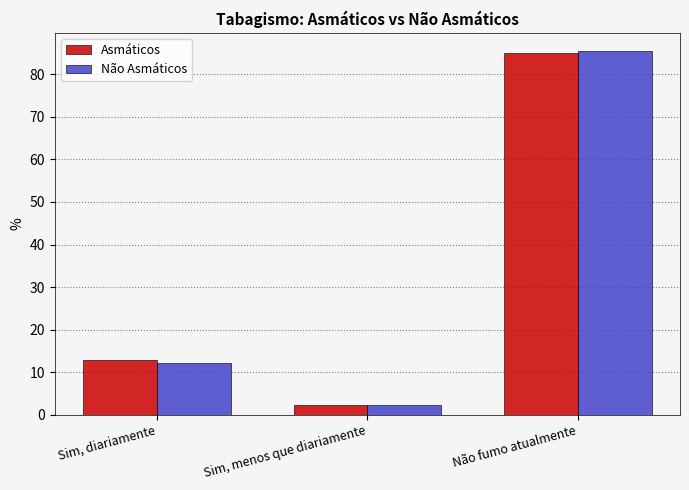

How many values in the Asmáticos series exceed 12?

2